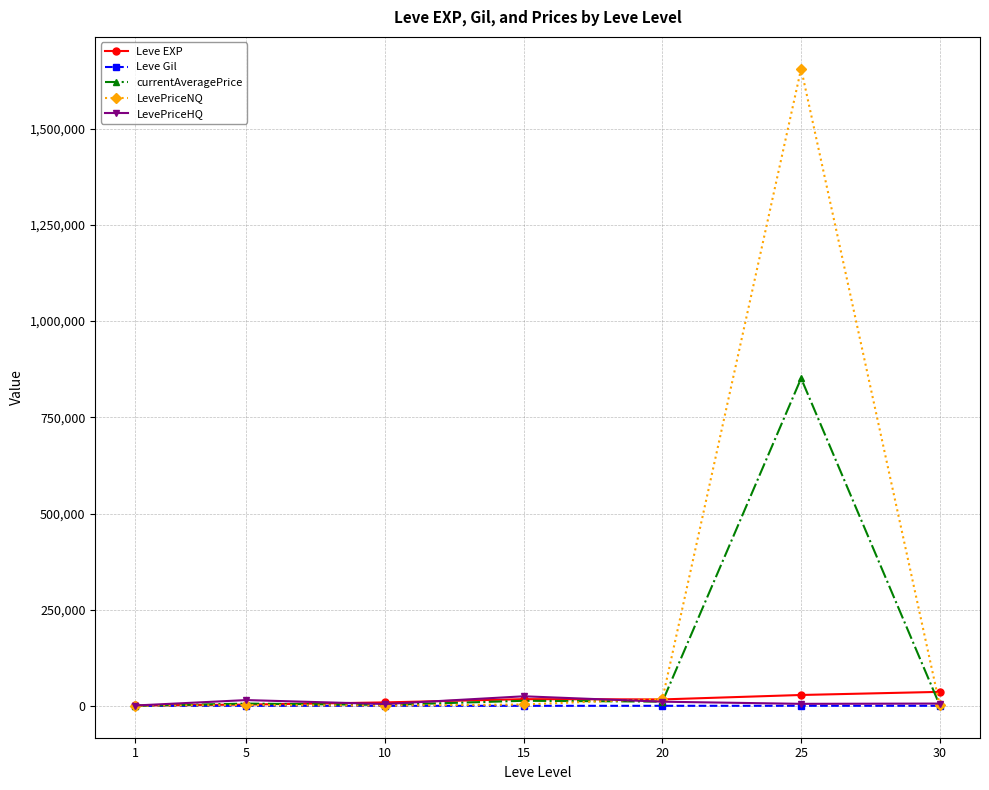

Which label corresponds to the largest value in the chart?

25